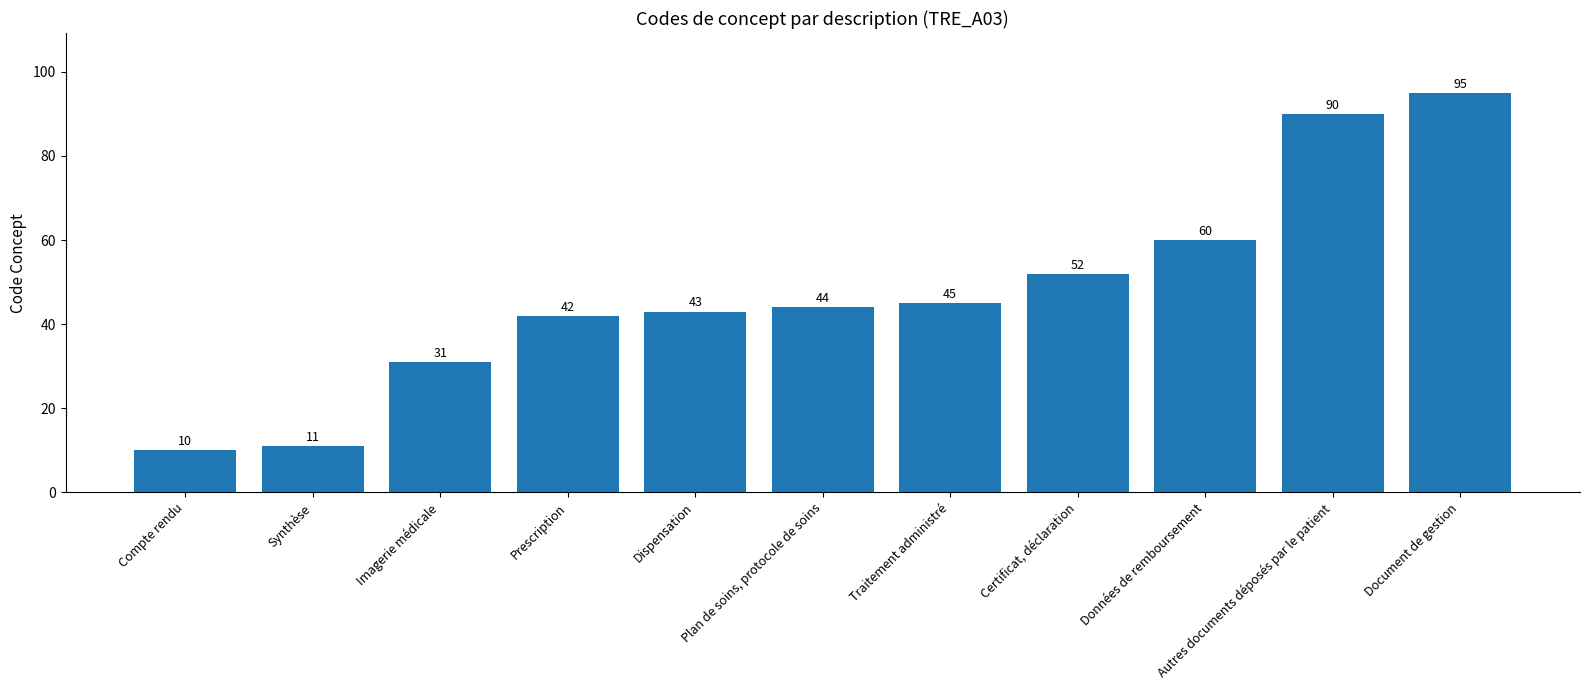

What is the ratio of the value at Document de gestion to the value at Prescription?

2.3